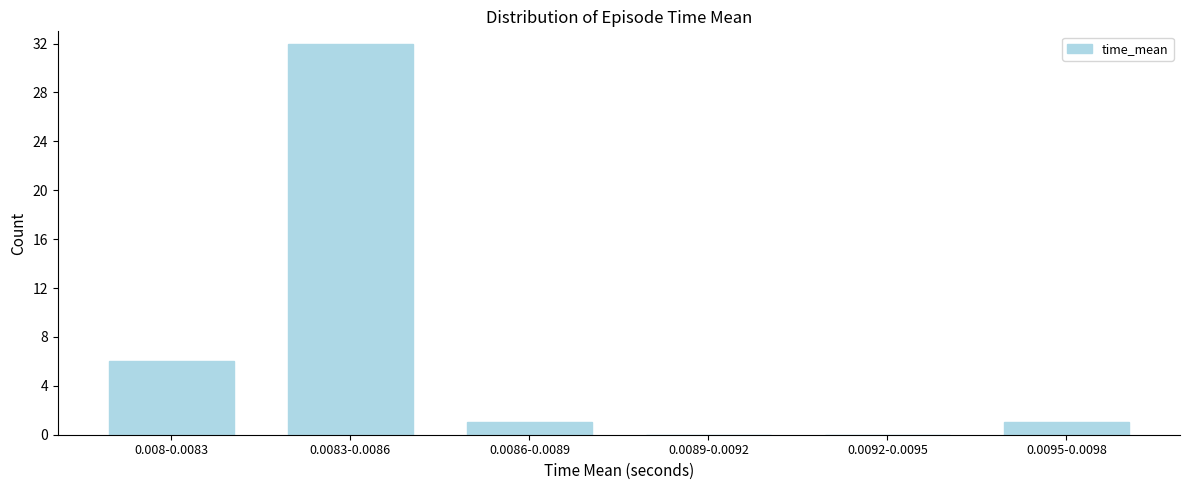

Reading left to right, list all the values displayed in this chart.

0.008-0.0083=6	0.0083-0.0086=32	0.0086-0.0089=1	0.0089-0.0092=0	0.0092-0.0095=0	0.0095-0.0098=1